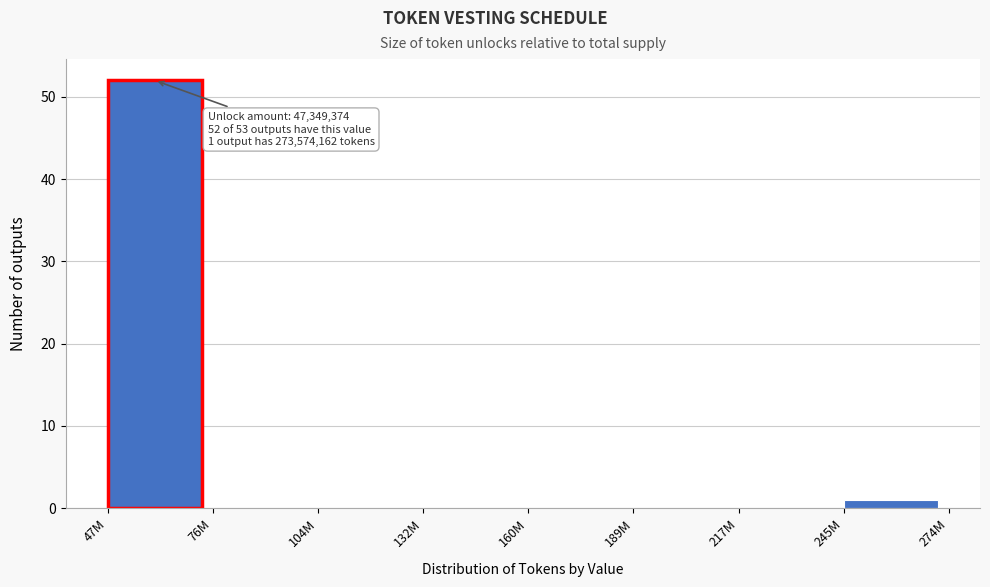

Reading right to left, transcribe all the data shown in this chart.

245M=1	217M=0	189M=0	160M=0	132M=0	104M=0	76M=0	47M=52